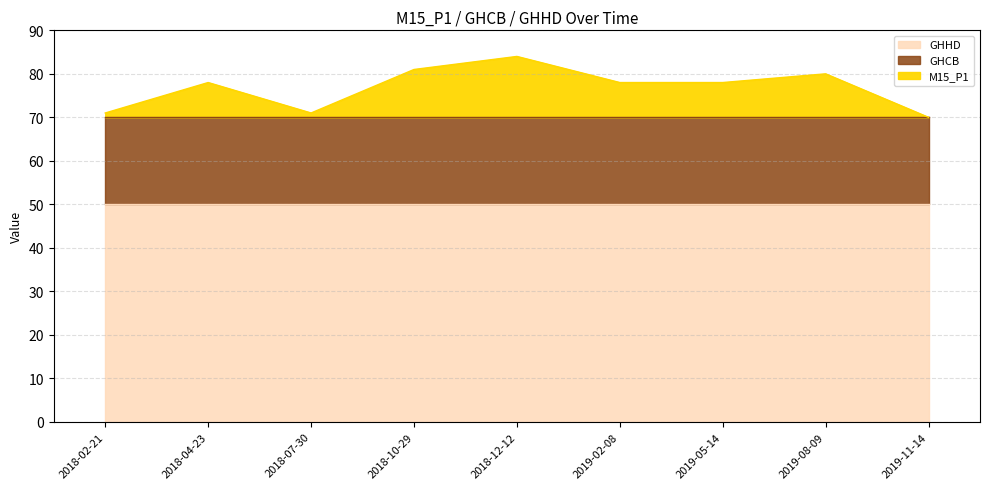

What are all the series names shown in the legend?

GHHD, GHCB, M15_P1